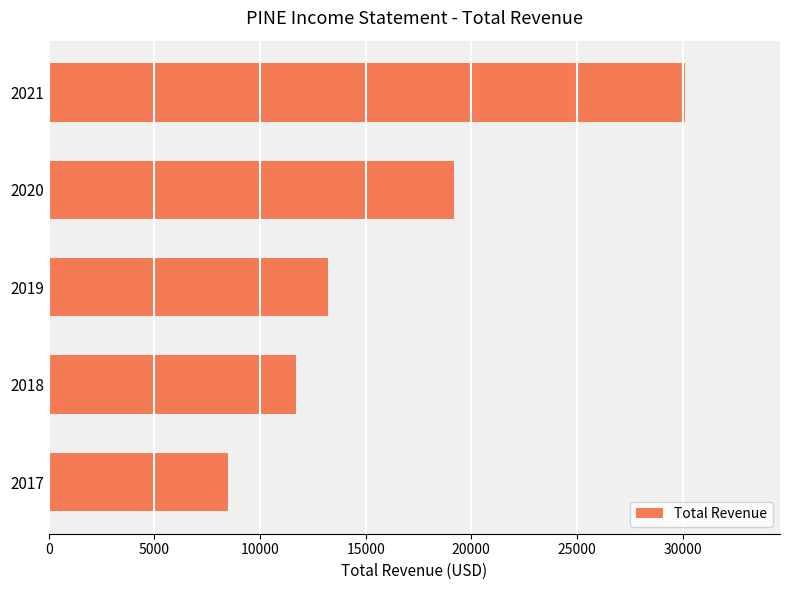

How many data points are less than 13200?

2